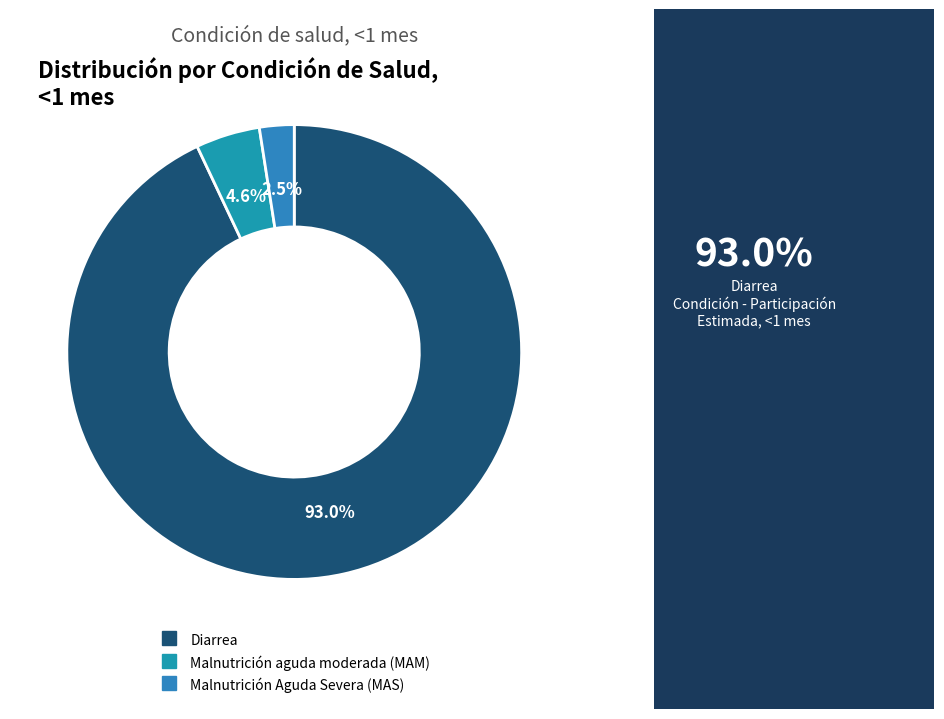

How many segments does this pie chart have?

3